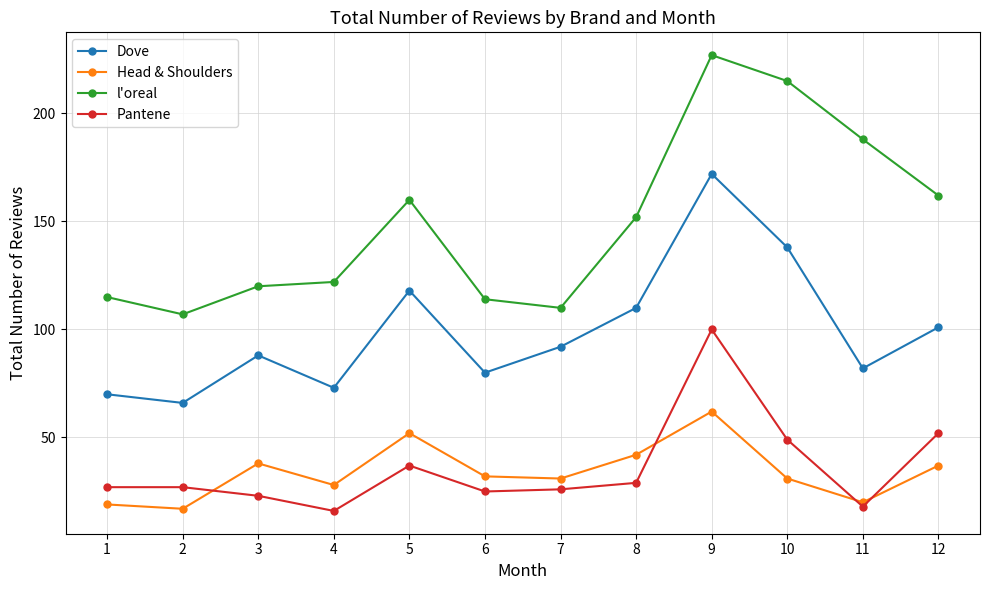

True or false: Dove has a value of 118 at 5.

True